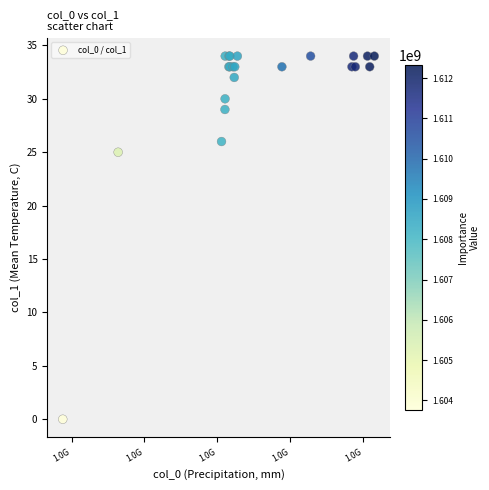

What Y value in the scatter plot is closest to 17?

25